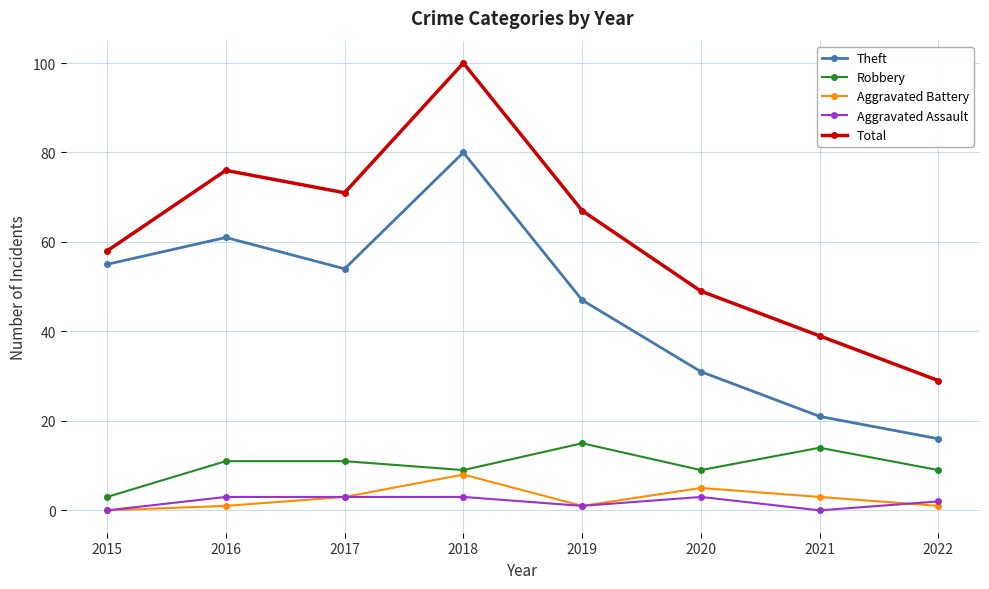

Reading right to left, list all the values displayed in this chart.

Theft: 2022=16	2021=21	2020=31	2019=47	2018=80	2017=54	2016=61	2015=55
Robbery: 2022=9	2021=14	2020=9	2019=15	2018=9	2017=11	2016=11	2015=3
Aggravated Battery: 2022=1	2021=3	2020=5	2019=1	2018=8	2017=3	2016=1	2015=0
Aggravated Assault: 2022=2	2021=0	2020=3	2019=1	2018=3	2017=3	2016=3	2015=0
Total: 2022=29	2021=39	2020=49	2019=67	2018=100	2017=71	2016=76	2015=58